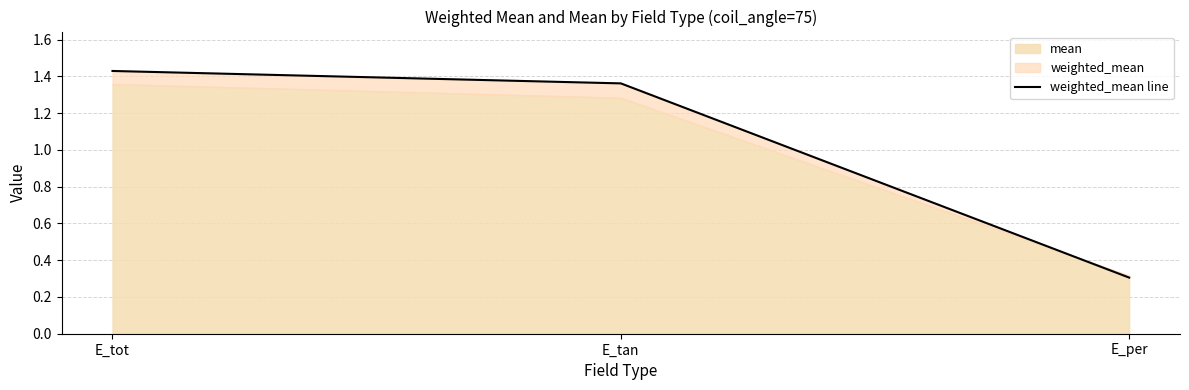

Reading left to right, what are all the values shown in this chart?

E_tot=1.4	E_tan=1.4	E_per=0.3